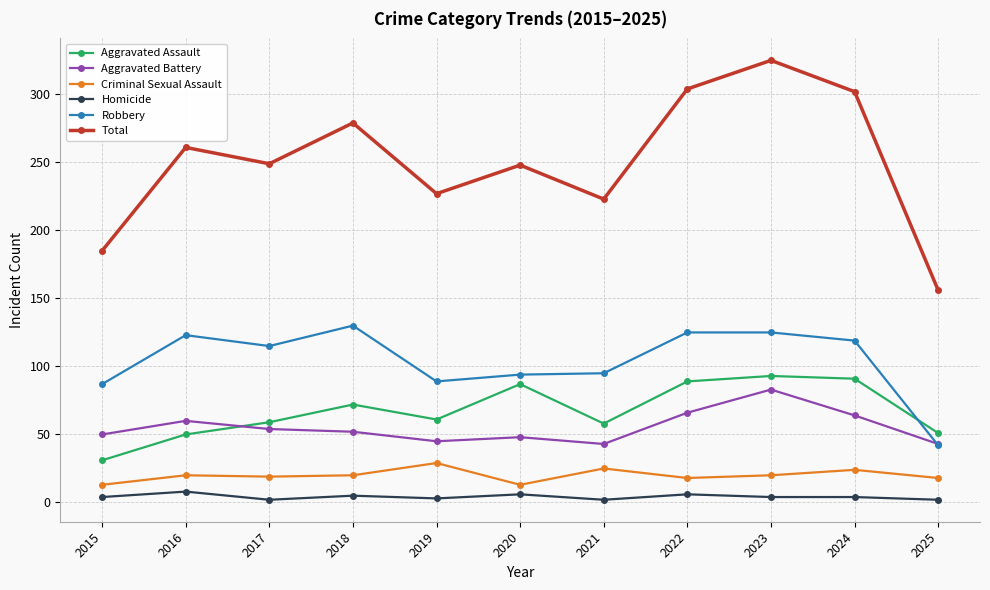

Where is the first local maximum for Robbery?

2016